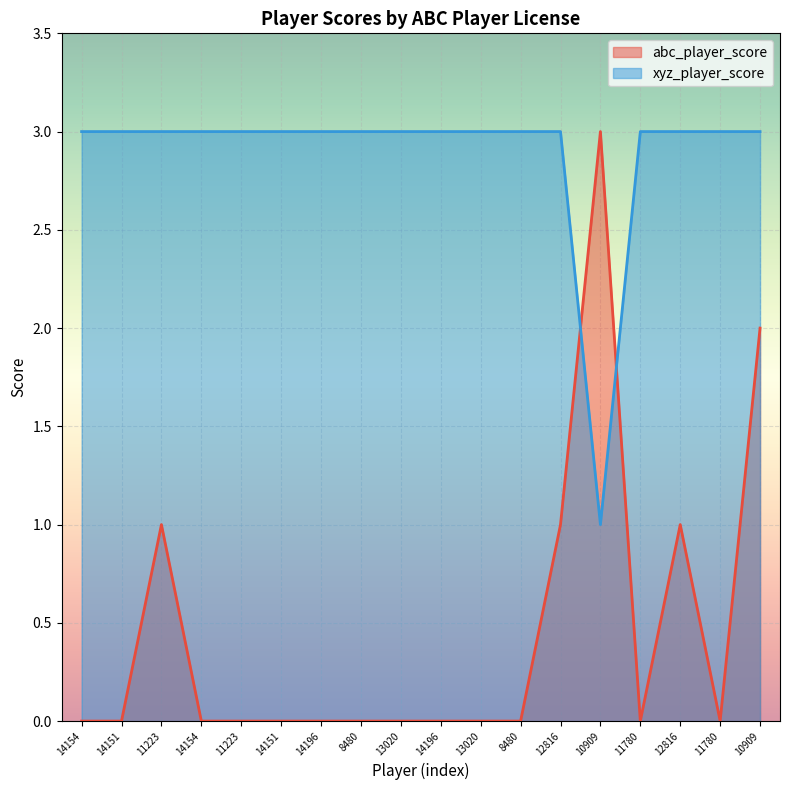

How many distinct data groups are displayed?

2